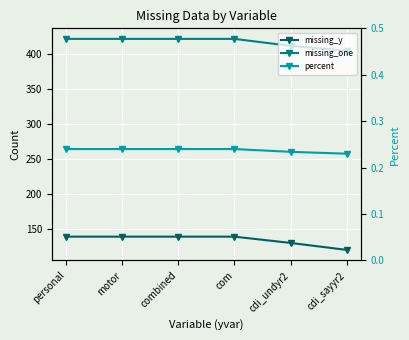

What is the label of the 1st point from the right?

cdi_sayyr2